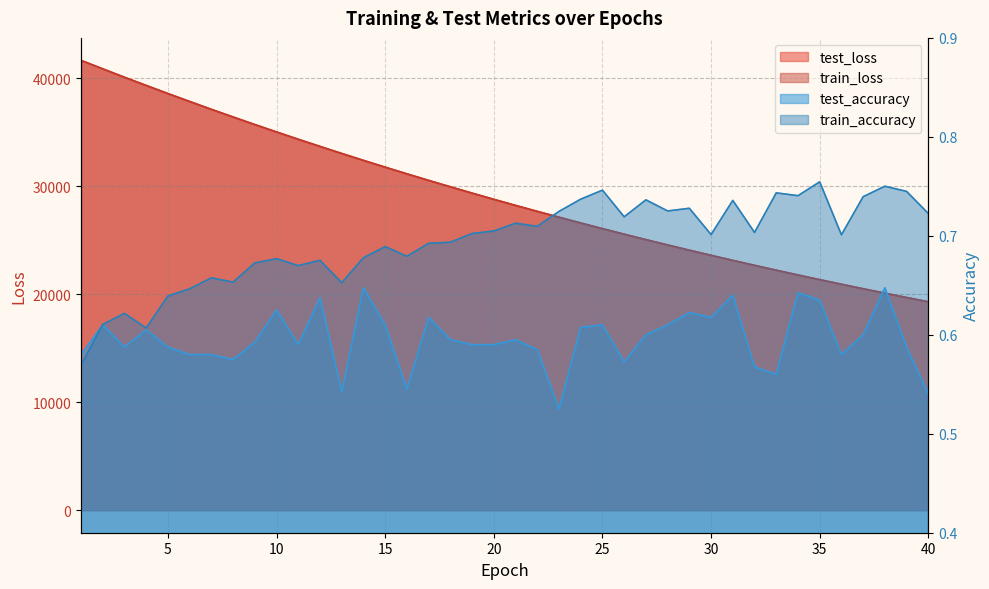

How many data points in test_loss are above 28781?

20